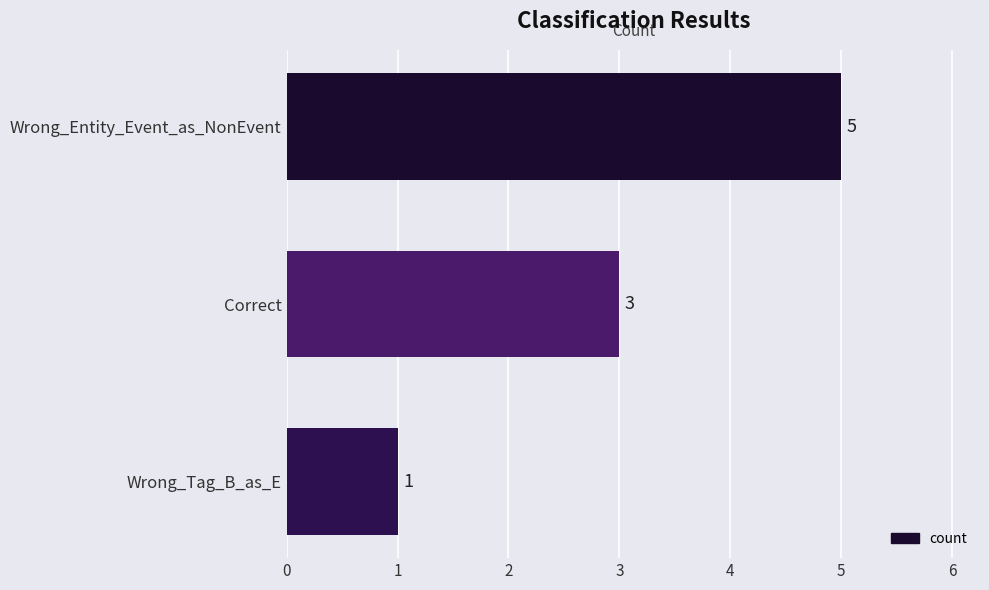

Reading top to bottom, what are all the values shown in this chart?

5	3	1